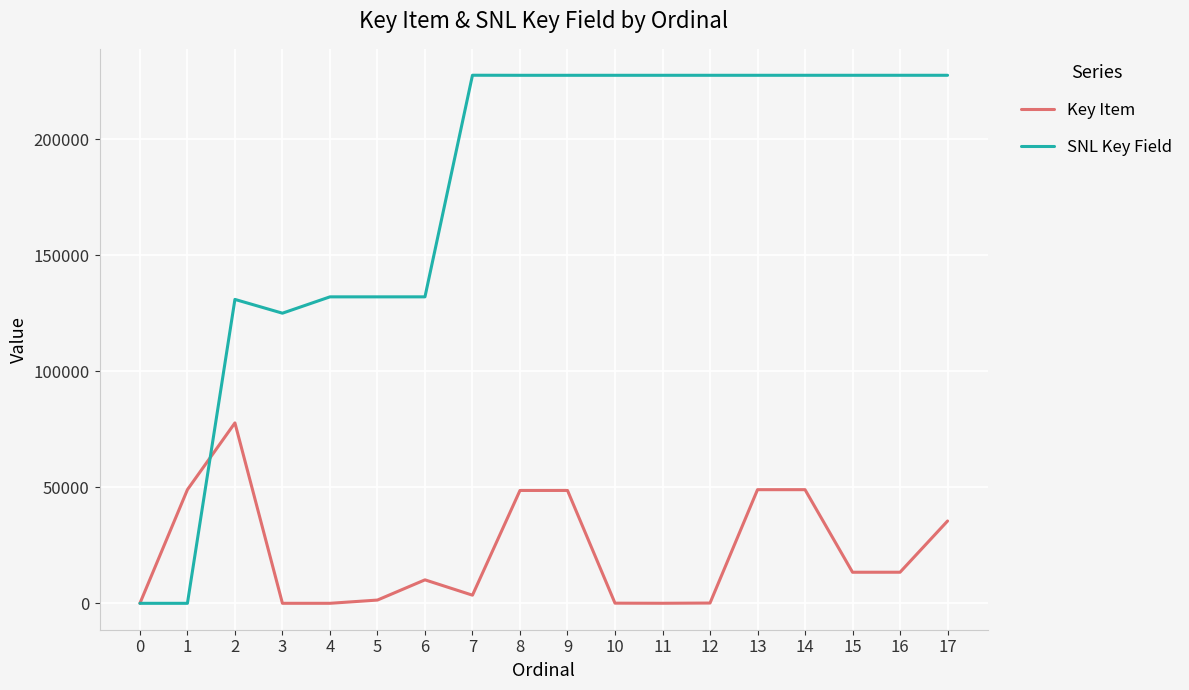

Read the Key Item value at 8.

48644